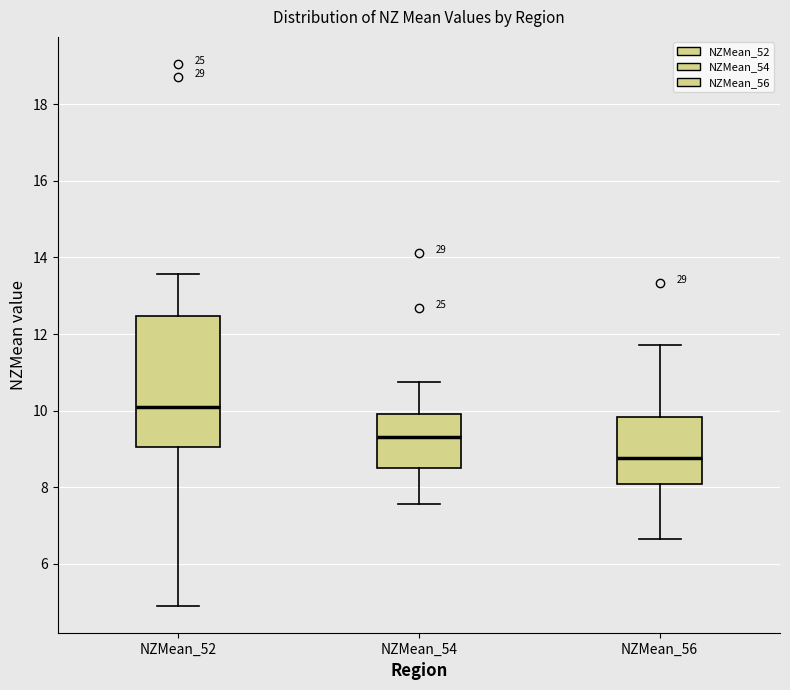

Which box is the tallest, from its lower edge to its upper edge?

NZMean_52